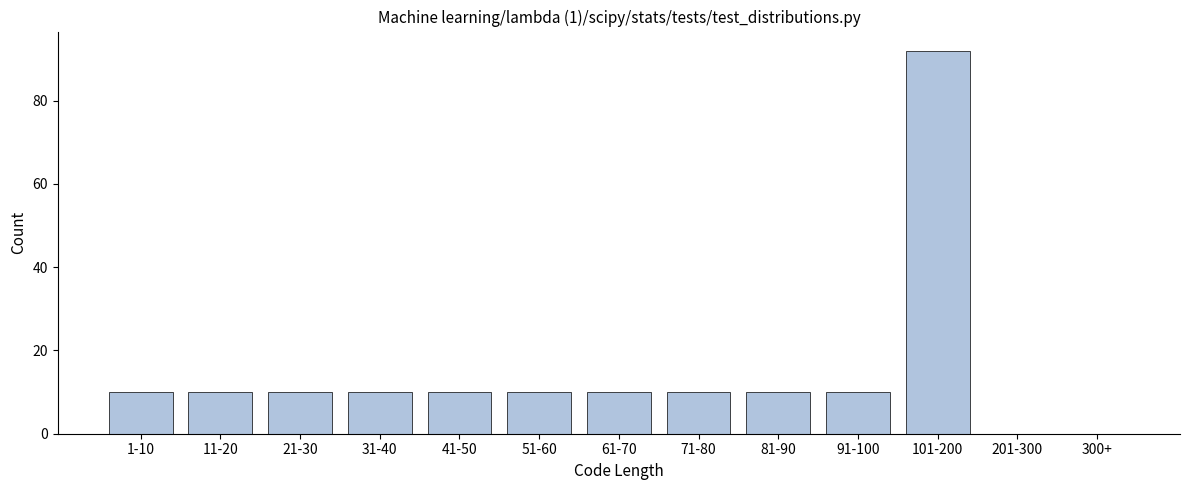

Reading left to right, what are all the values shown in this chart?

1-10=10	11-20=10	21-30=10	31-40=10	41-50=10	51-60=10	61-70=10	71-80=10	81-90=10	91-100=10	101-200=92	201-300=0	300+=0